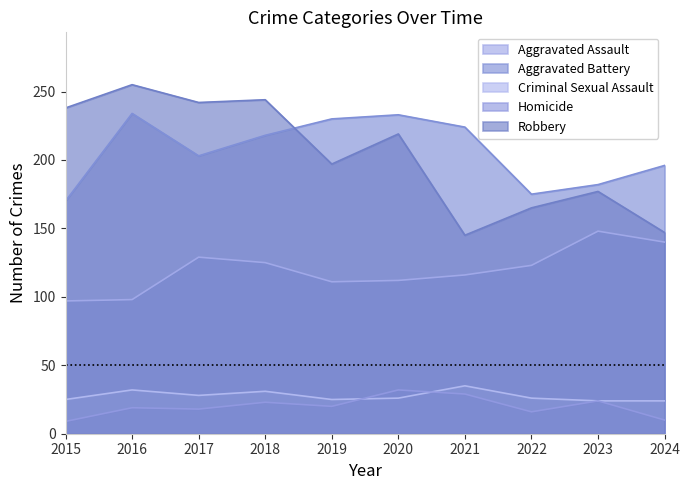

At which category is the sum across all series the highest?

2018